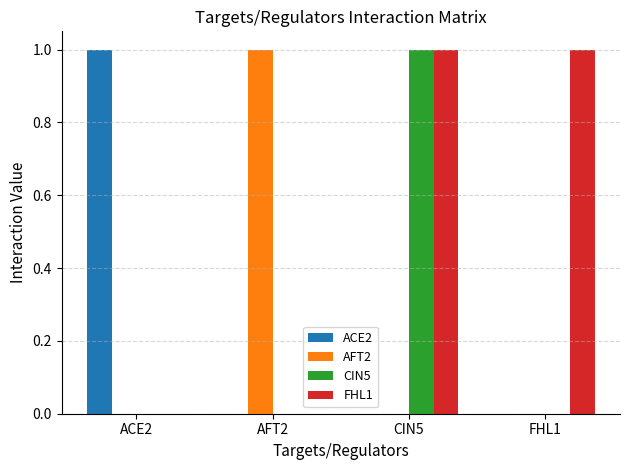

Which series has the largest total across all categories?

FHL1